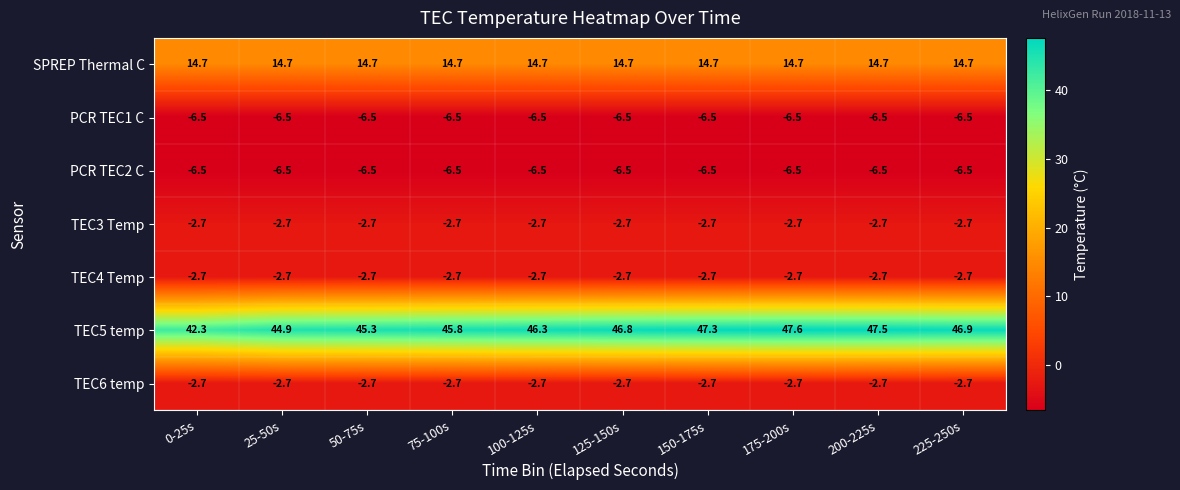

Which series has the widest spread of values?

TEC5 temp